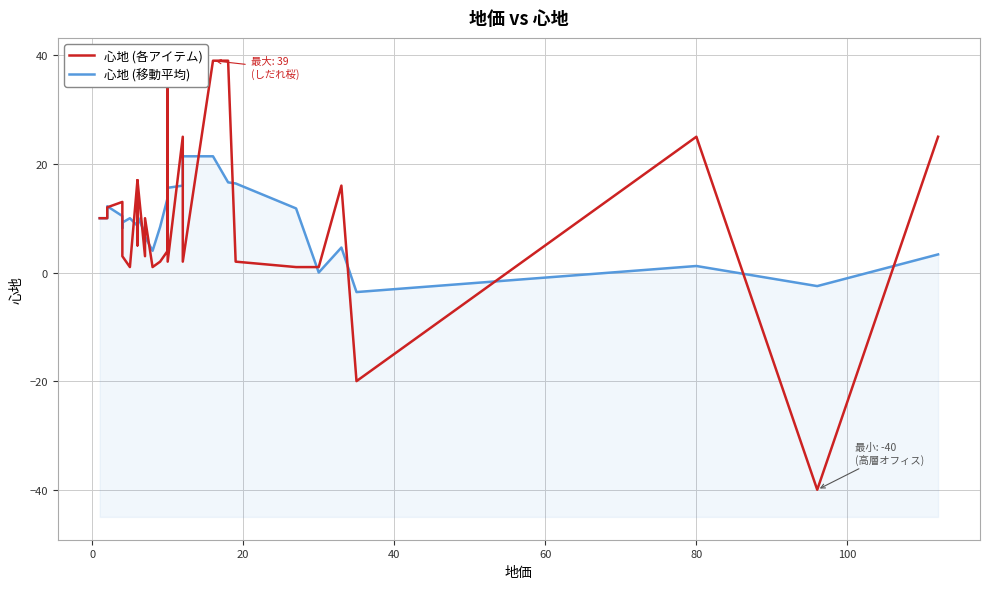

What is the average value of the 心地 (移動平均) series?

10.3